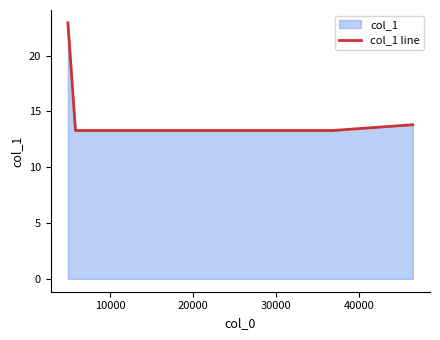

What is the difference between the maximum and minimum values?

9.6